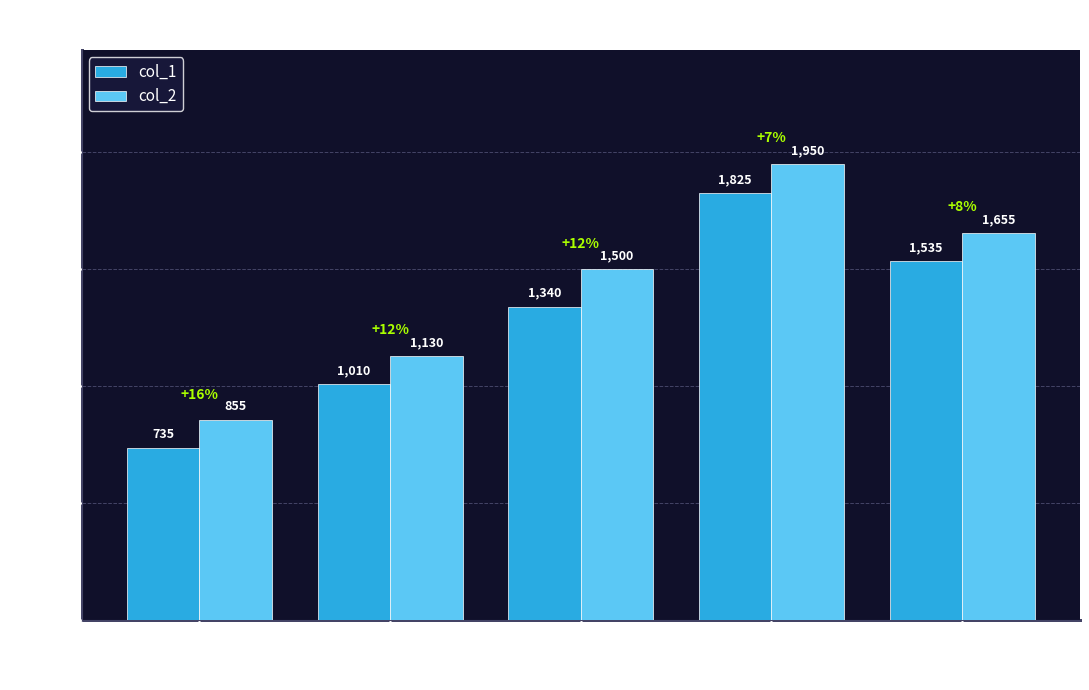

Which series has the largest range (max minus min)?

col_2